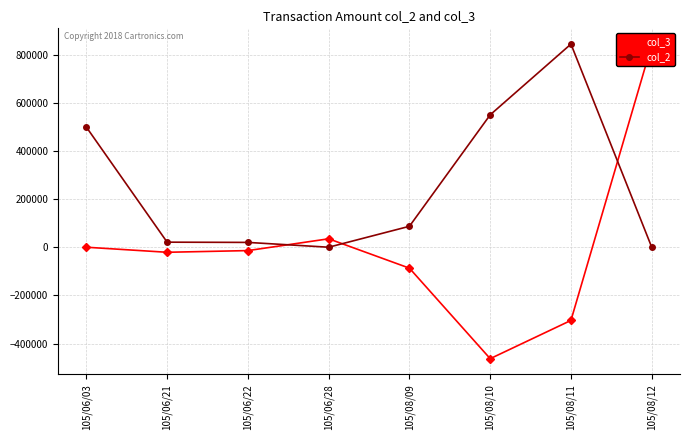

True or false: col_3 has more than 1 points higher than both neighbors.

False